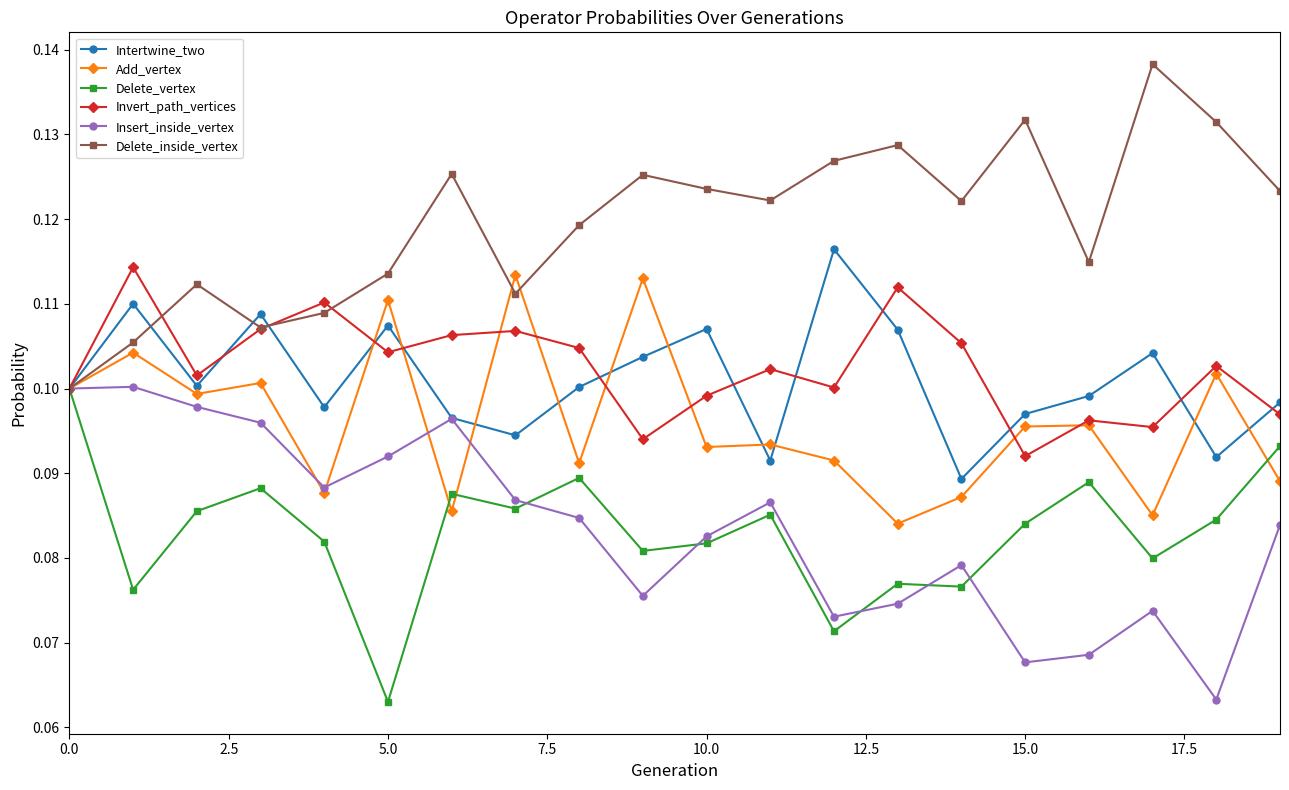

True or false: Insert_inside_vertex has more than 1 points higher than both neighbors.

True